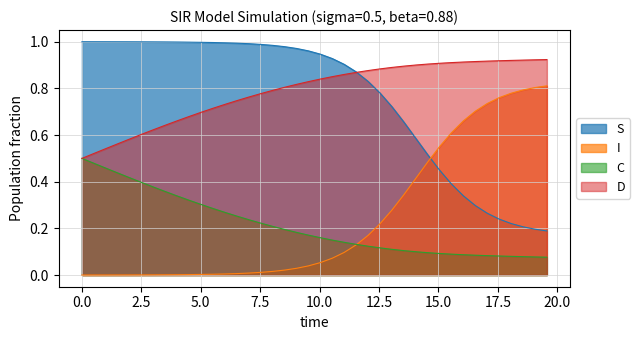

True or false: D and I cross at least once.

False